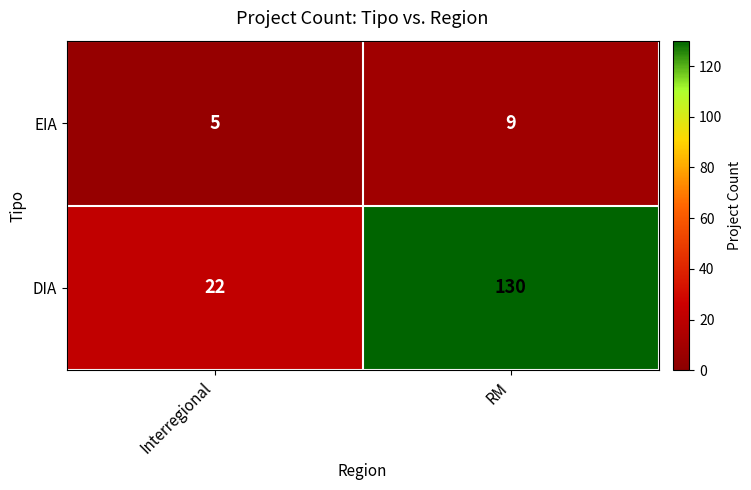

At which label is EIA closest to 7?

Interregional